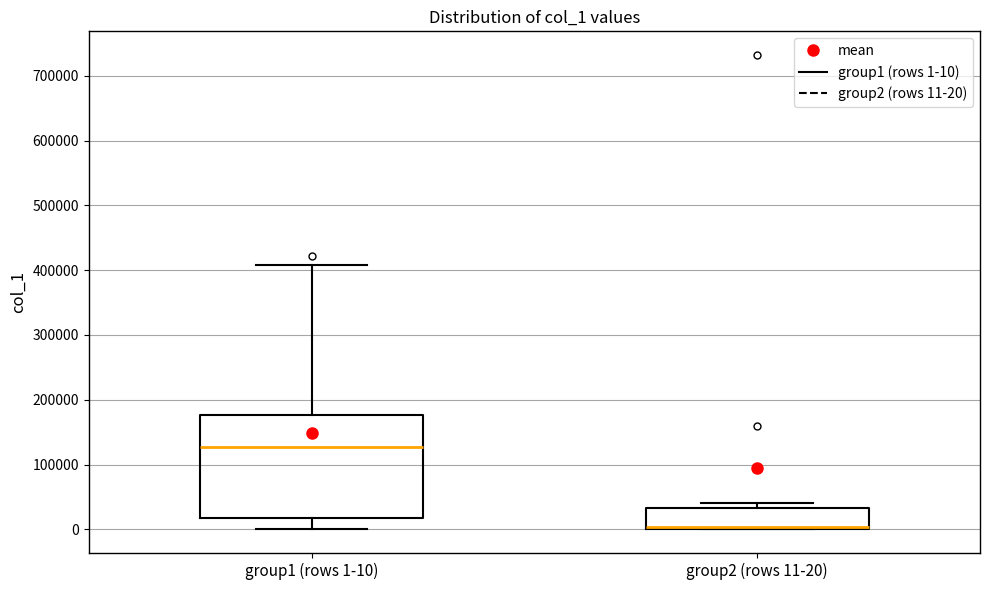

Which box is the tallest, from its lower edge to its upper edge?

group1 (rows 1-10)